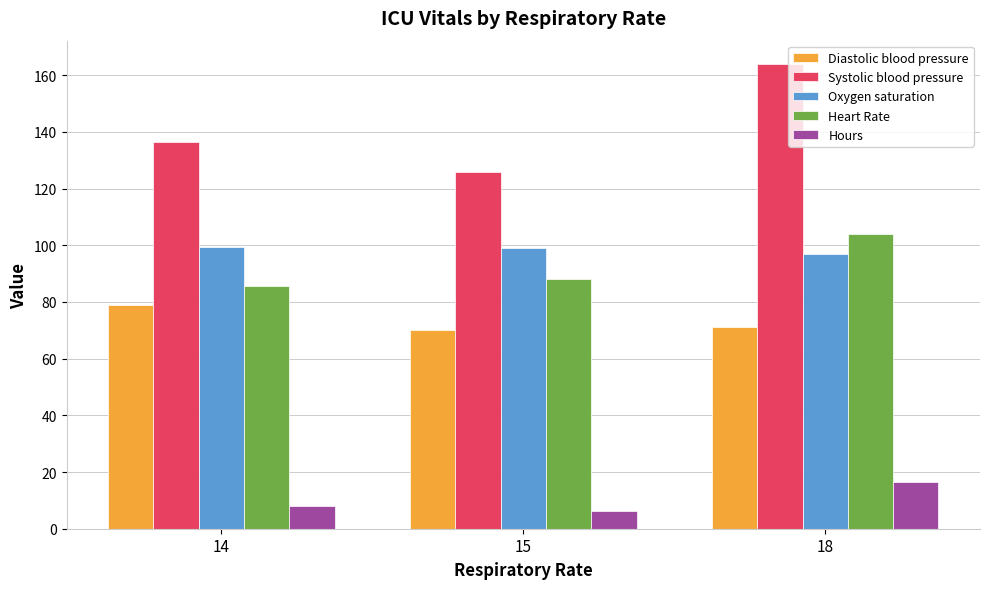

What is the difference between the Diastolic blood pressure values at 15 and 14?

9.0